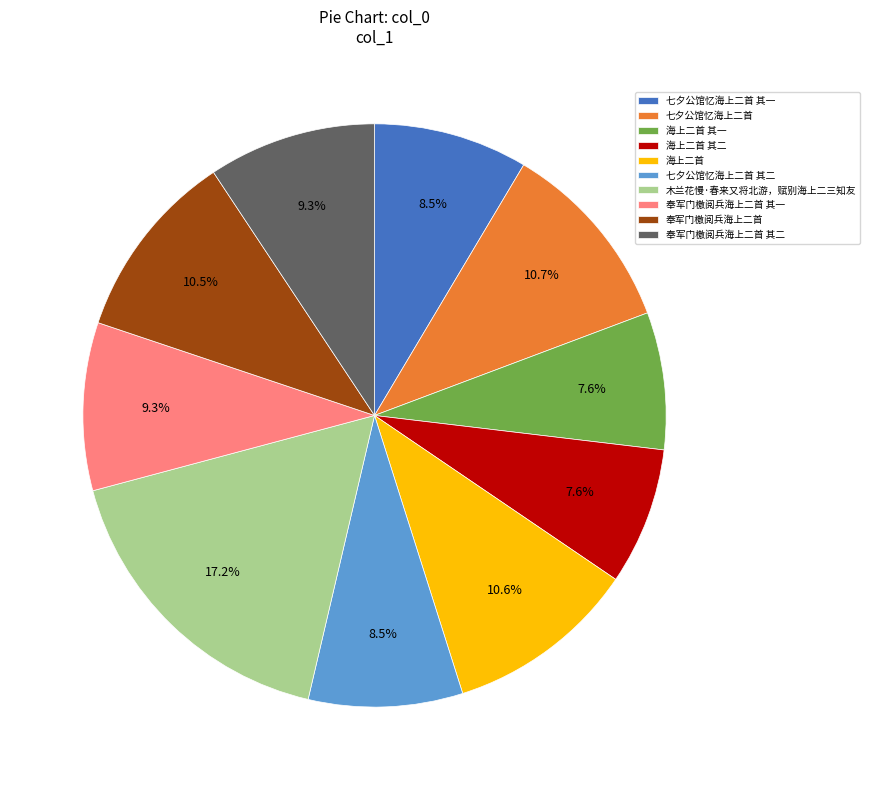

Is 海上二首 the majority of the pie?

No